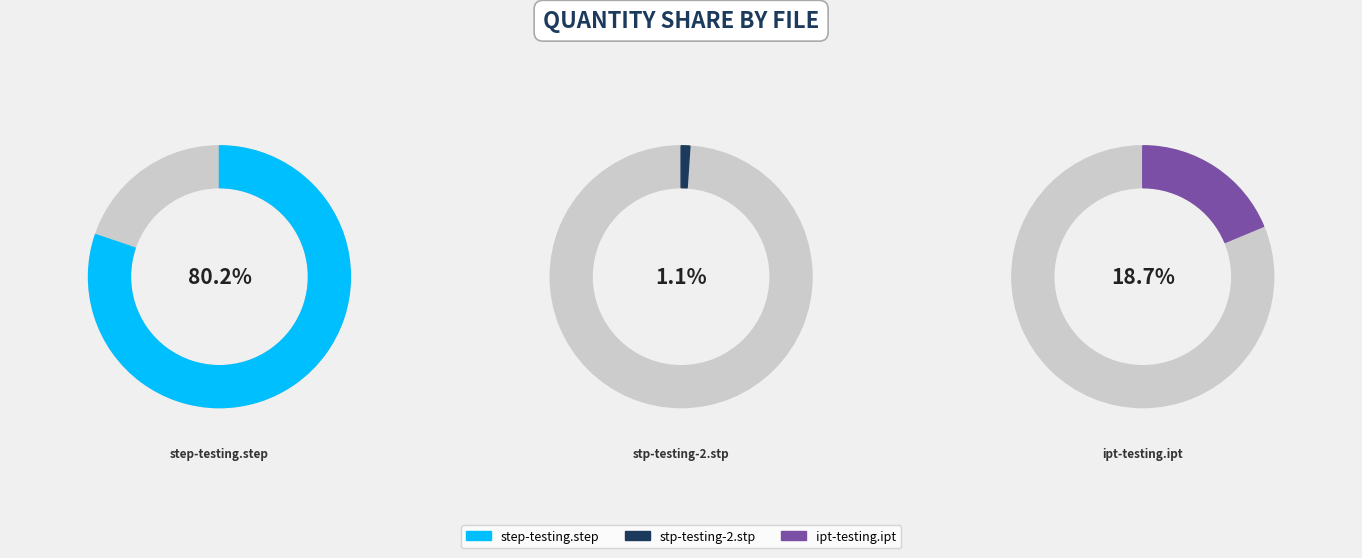

What percentage is the step-testing.step slice, to the nearest percent?

80%